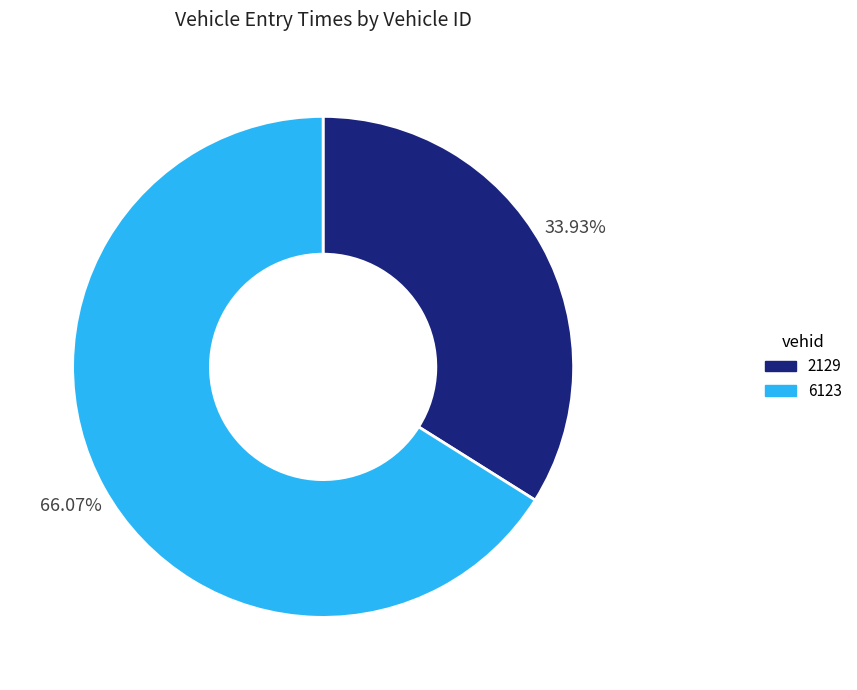

To the nearest percent, what is the average slice percentage?

50%